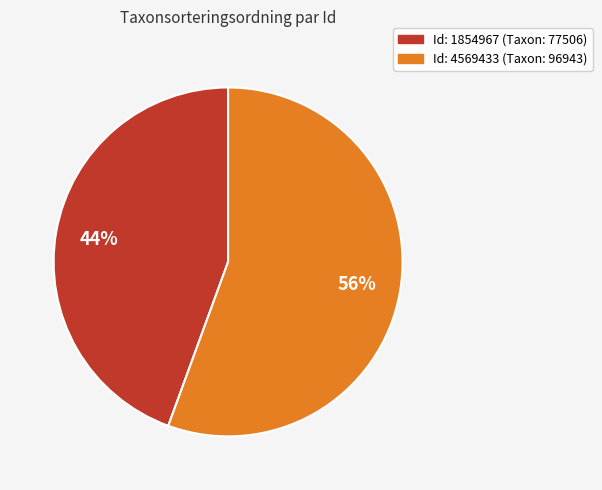

Is there a majority slice in this chart?

Yes